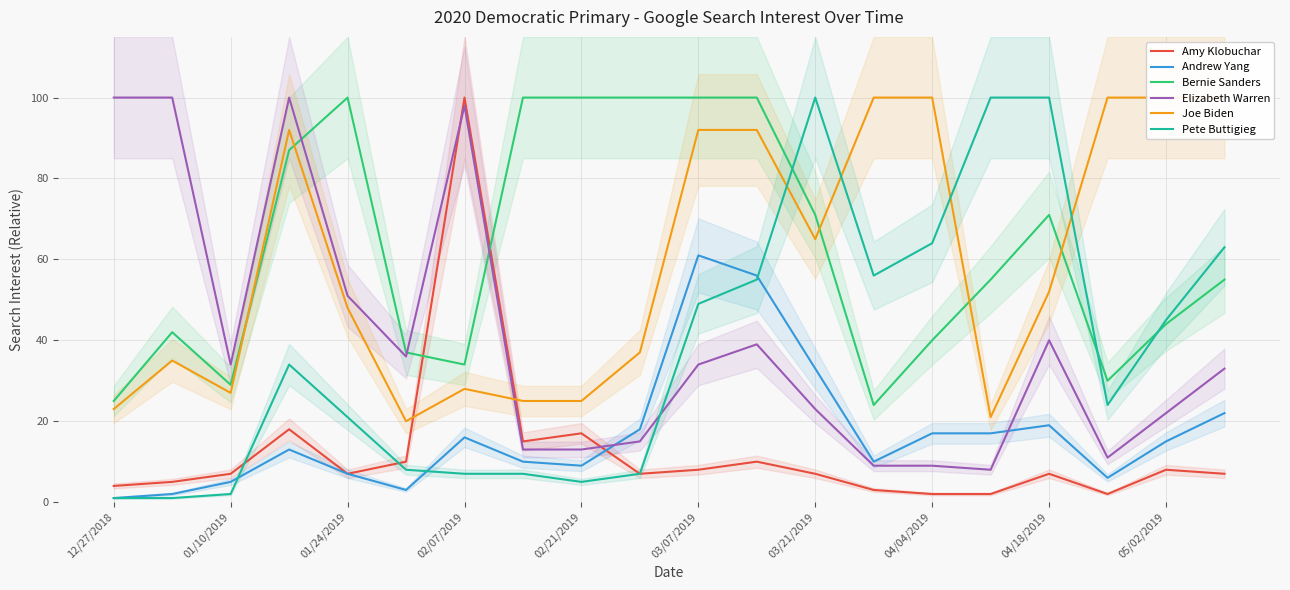

The Pete Buttigieg series shows 100 at 04/18/2019. True or false?

True